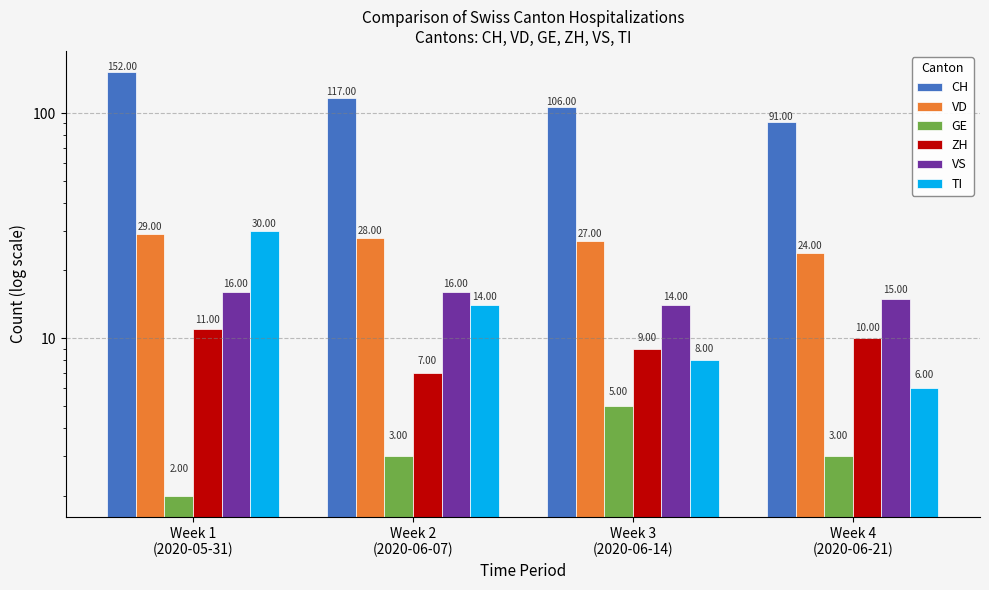

How many data points in GE are less than 3?

1